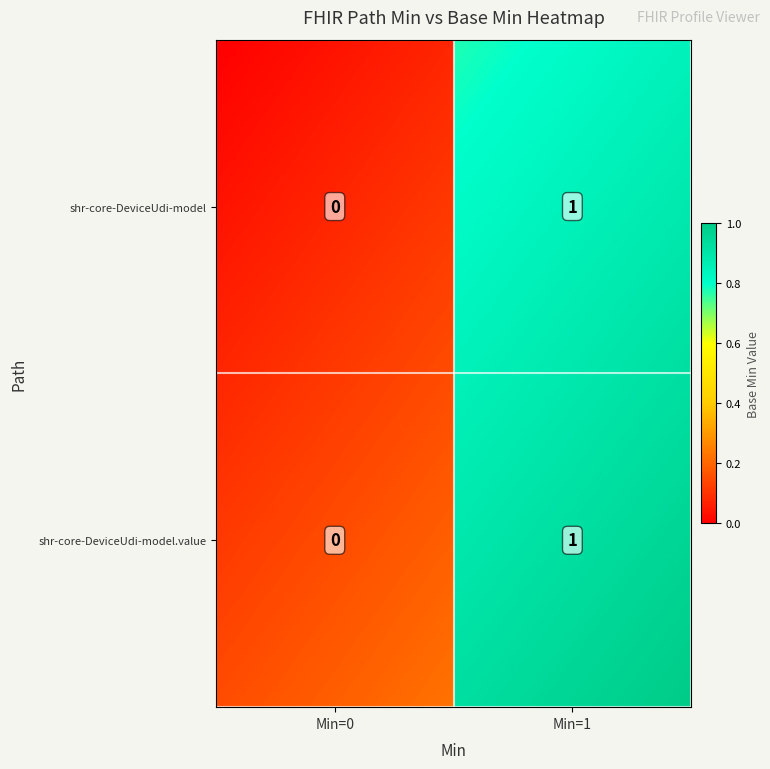

Which series has the largest total across all categories?

shr-core-DeviceUdi-model